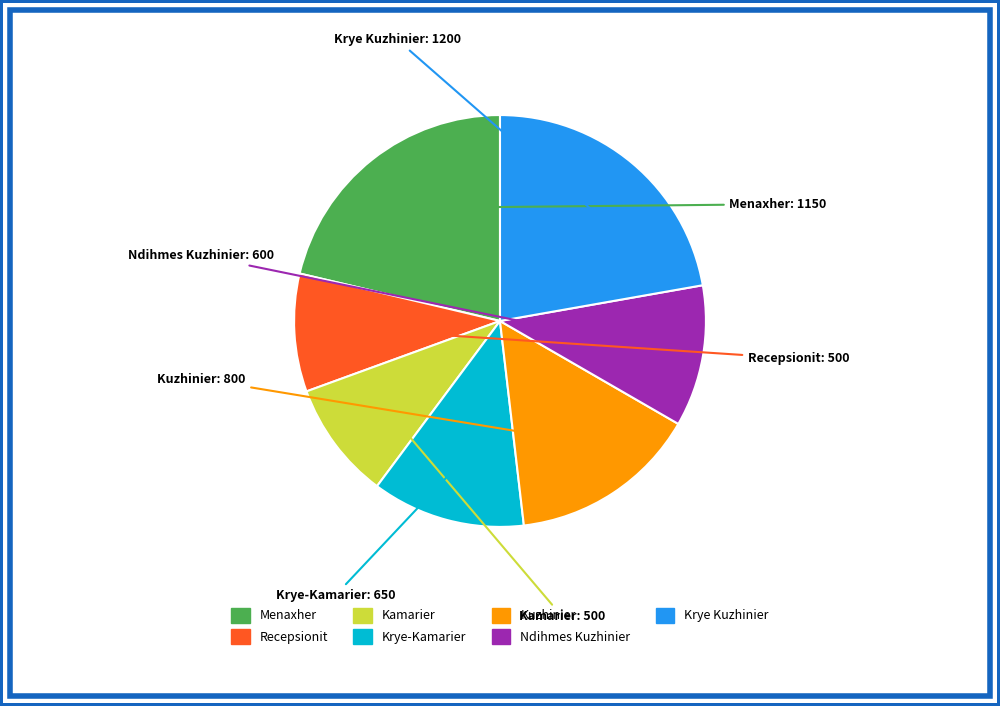

True or false: Krye Kuzhinier accounts for 37% of the total.

False